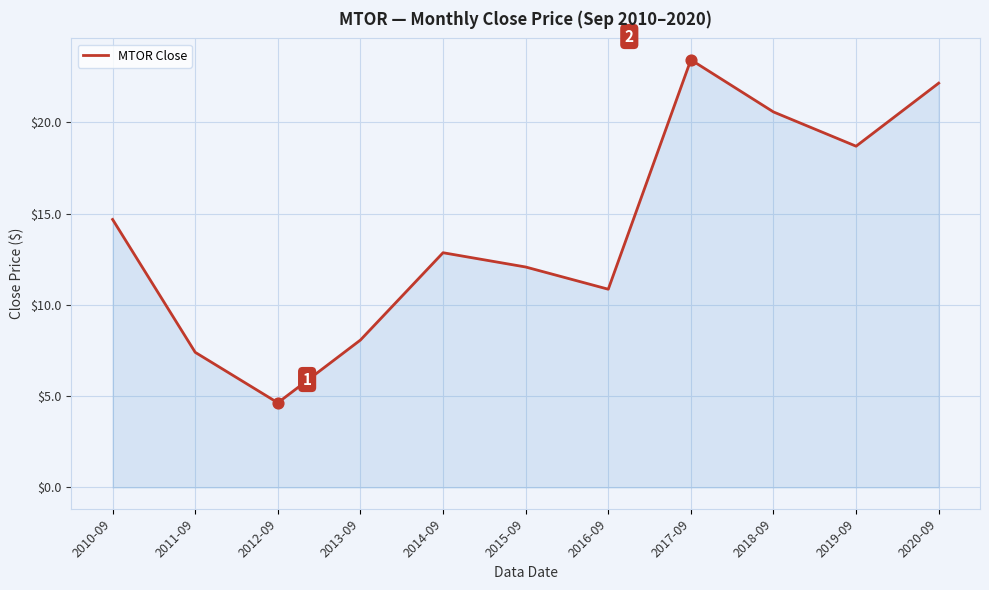

Between 2019-09 and 2011-09, which is larger?

2019-09